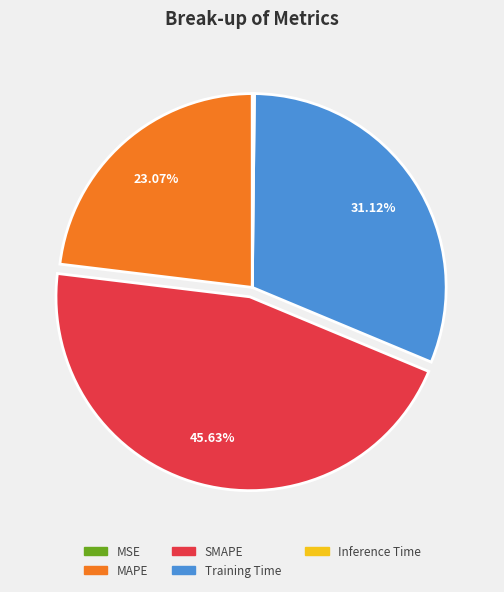

To the nearest percent, what is the average slice percentage?

20%